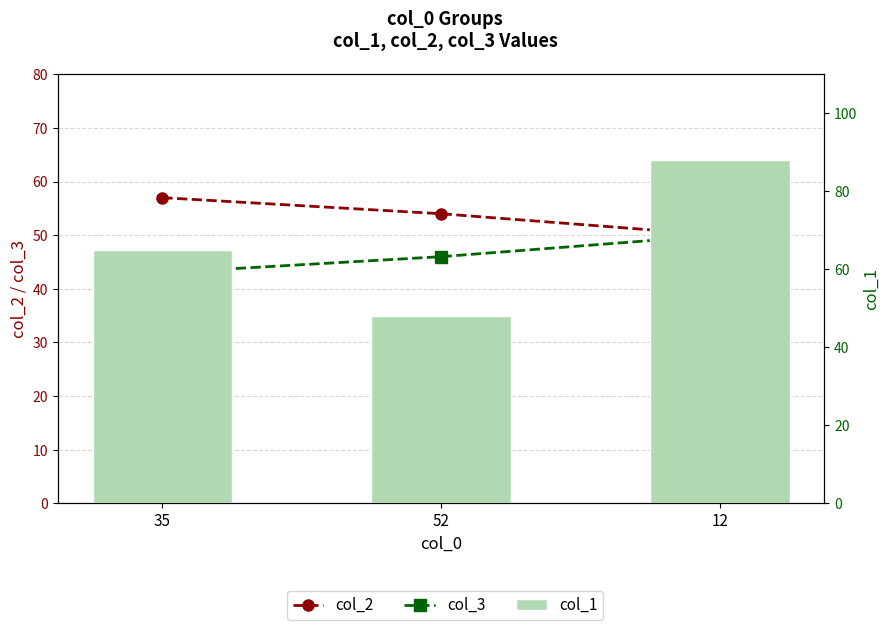

Reading left to right, transcribe all the data shown in this chart.

col_2: 35=57	52=54	12=50
col_3: 35=43	52=46	12=50
col_1: 35=65	52=48	12=88